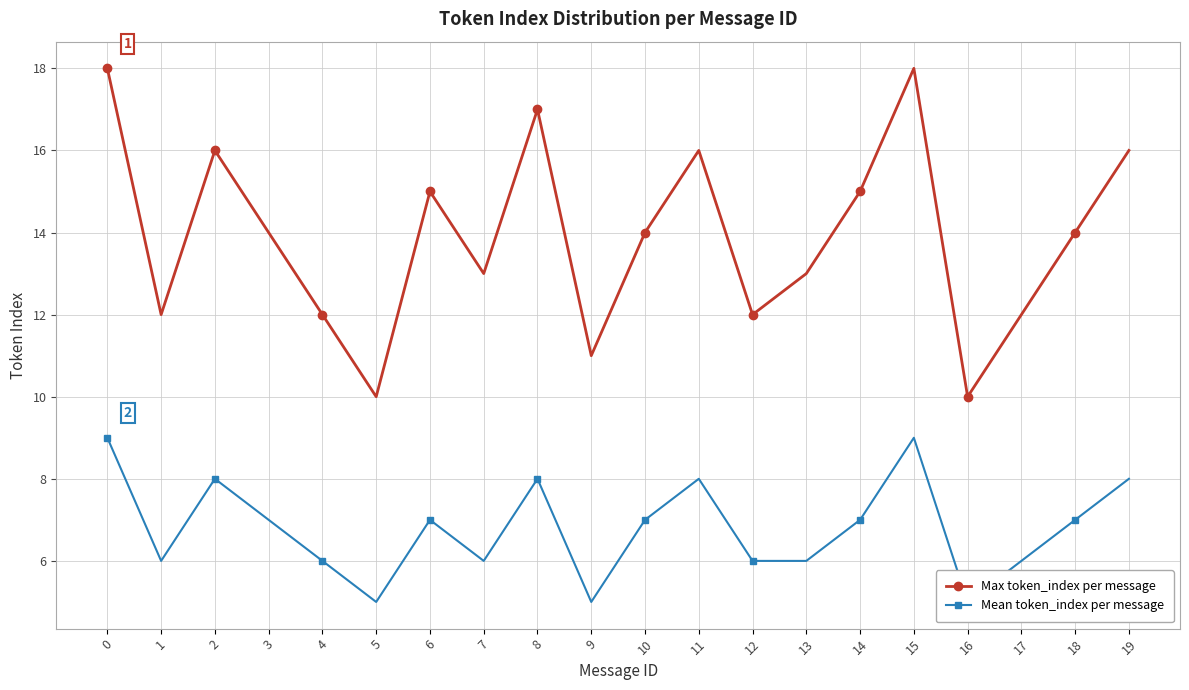

What is the value of the Max token_index per message point at the 13th from the left?

12